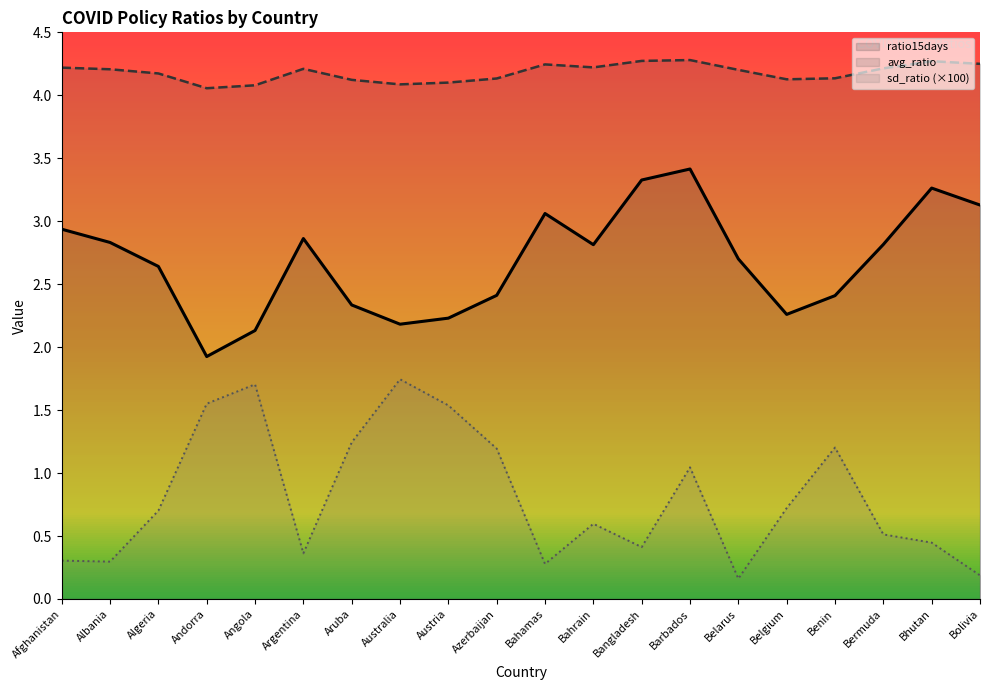

Which series has the largest range (max minus min)?

sd_ratio (×100)